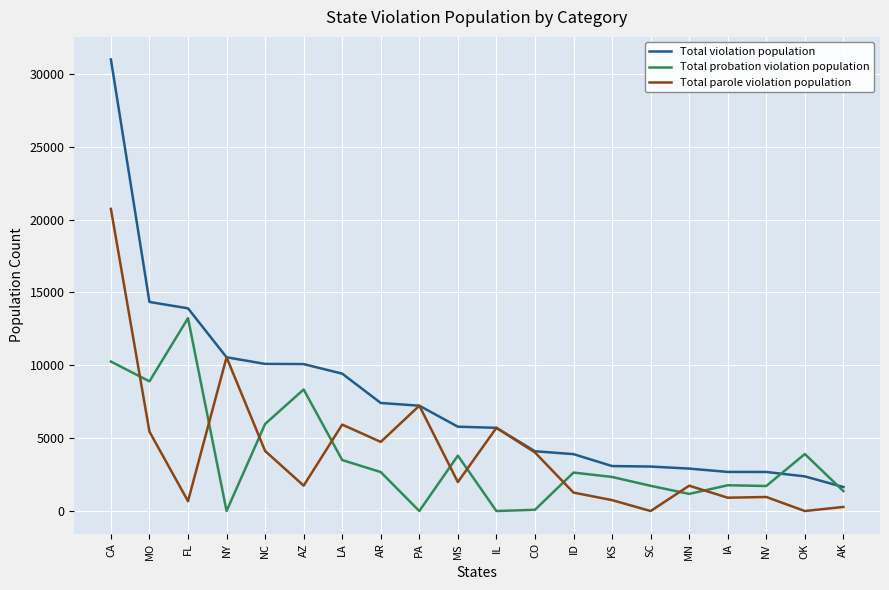

True or false: Total parole violation population has more than 0 points higher than both neighbors.

True